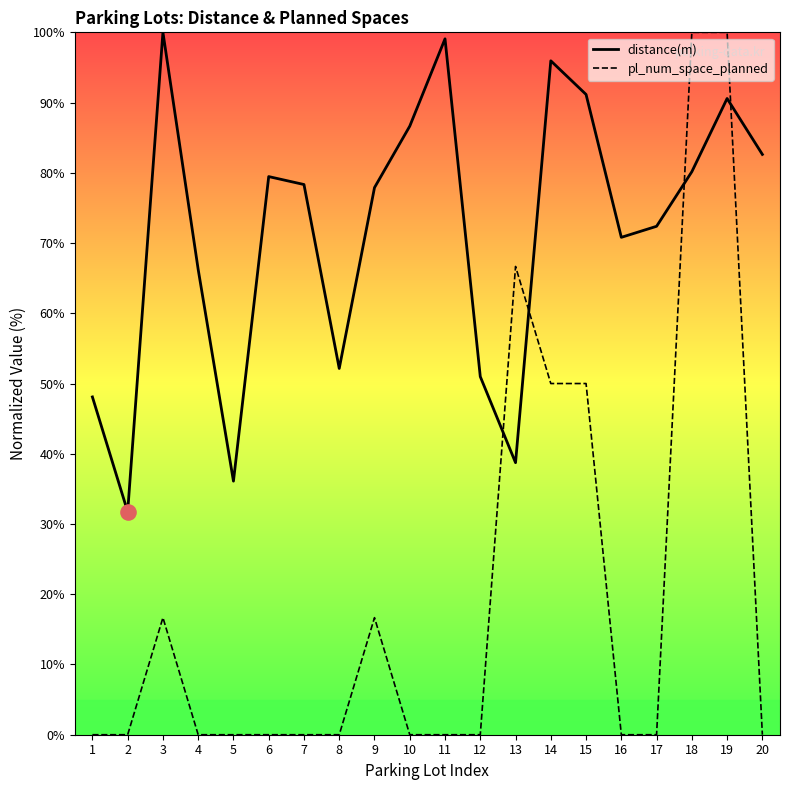

At which category is the sum across all series the highest?

19